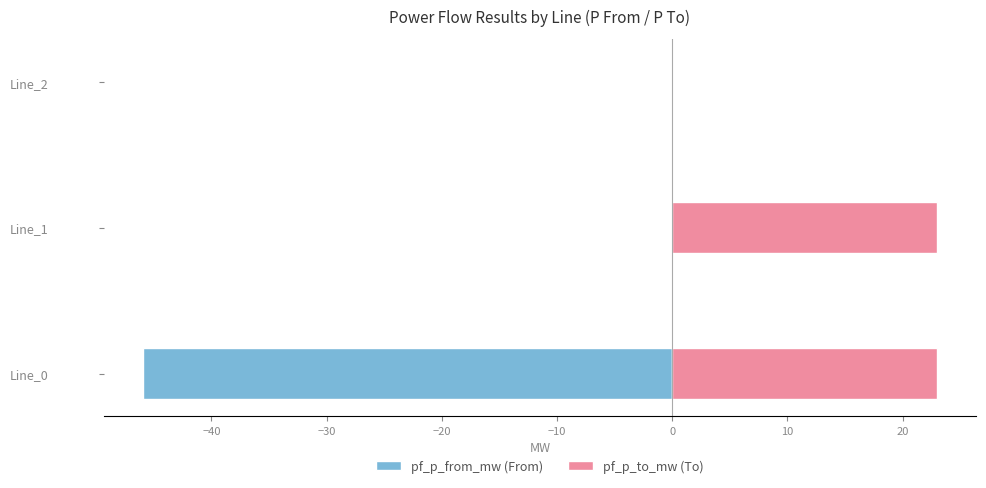

What is the greatest value displayed?

23.0